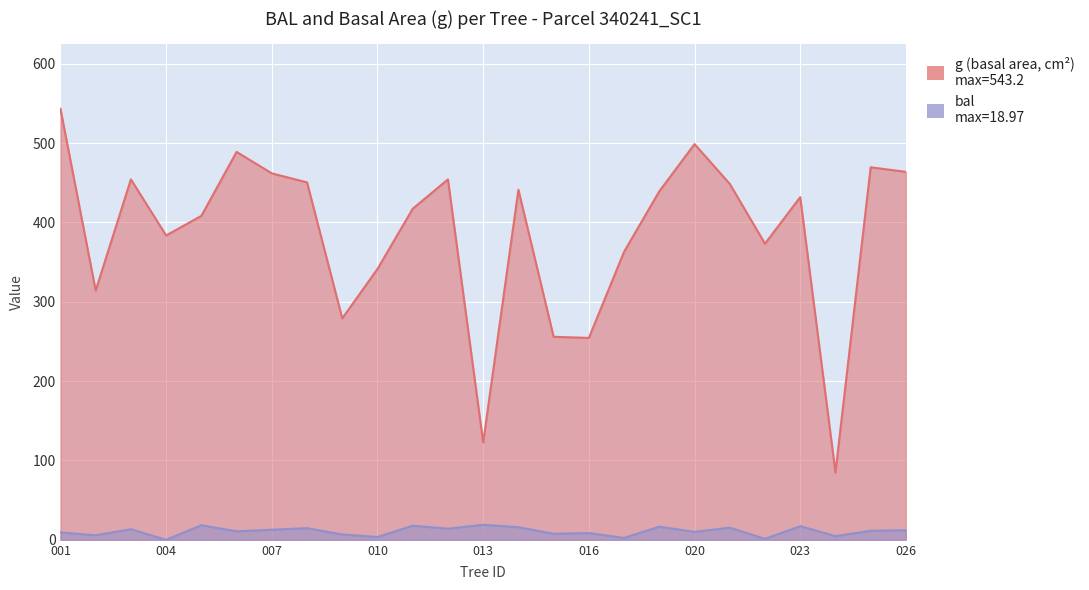

At how many categories does at least one series exceed 132?

23